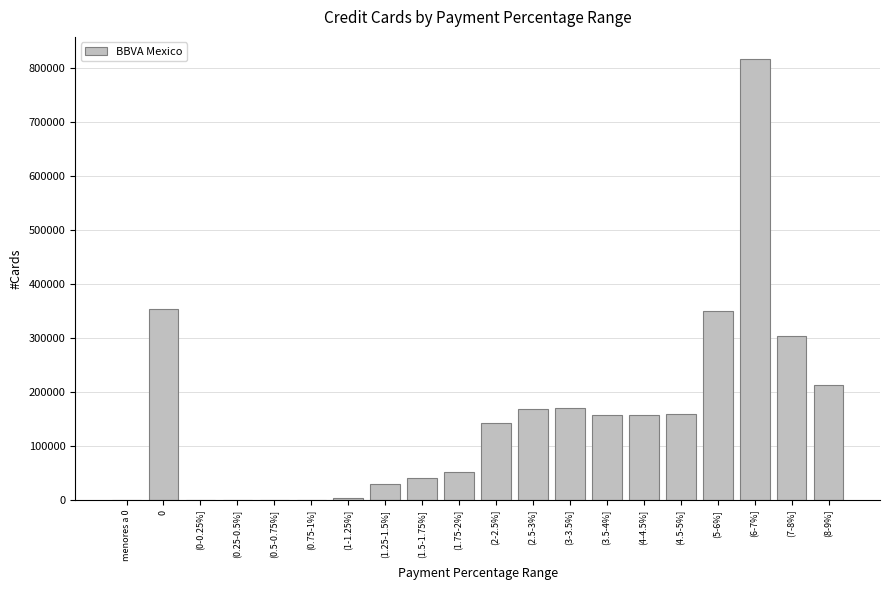

What is the greatest value displayed?

817051